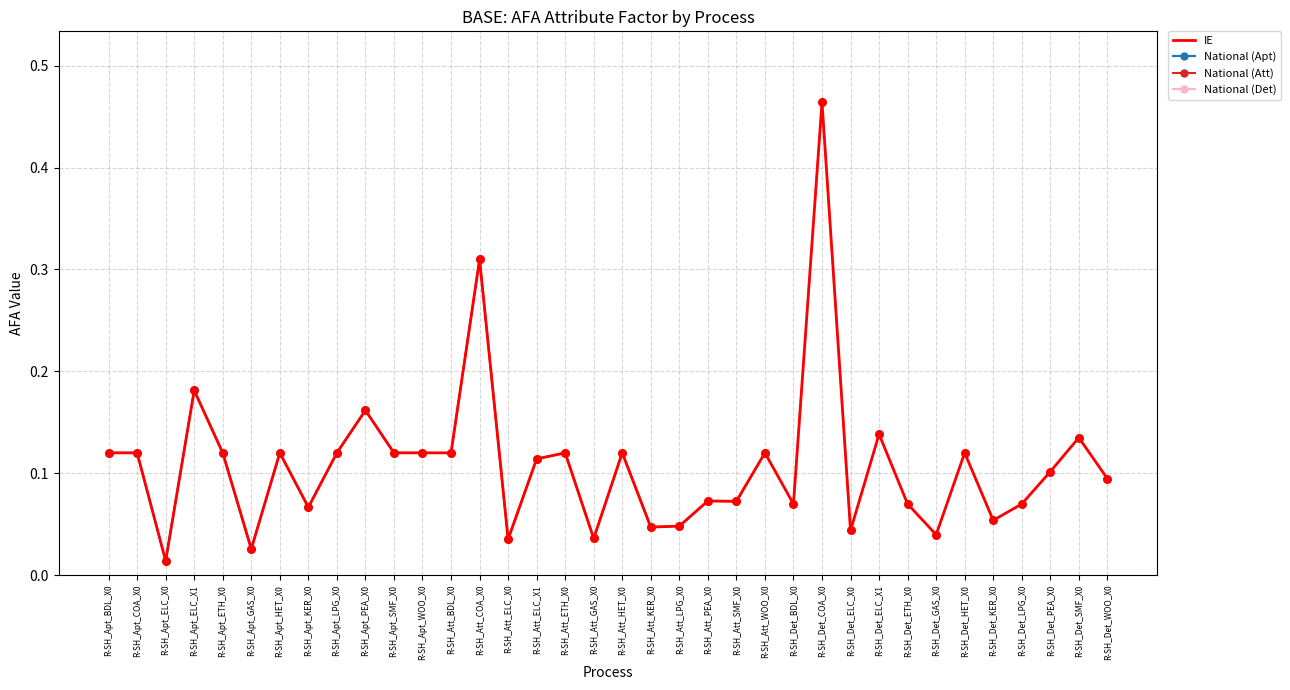

At which category is the sum across all series the highest?

R-SH_Det_COA_X0